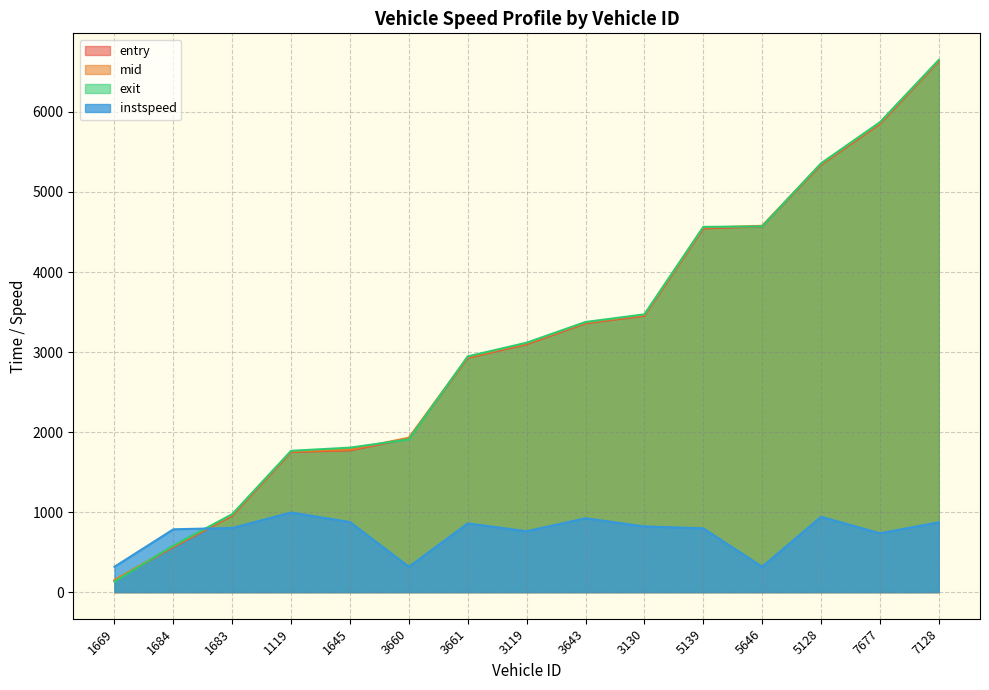

Is the value of mid at 5646 greater than the value of exit at 5128?

No